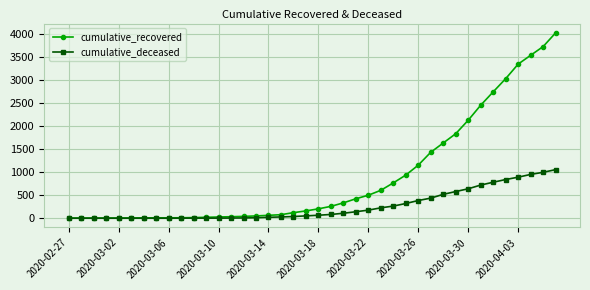

Which series has the largest total across all categories?

cumulative_recovered